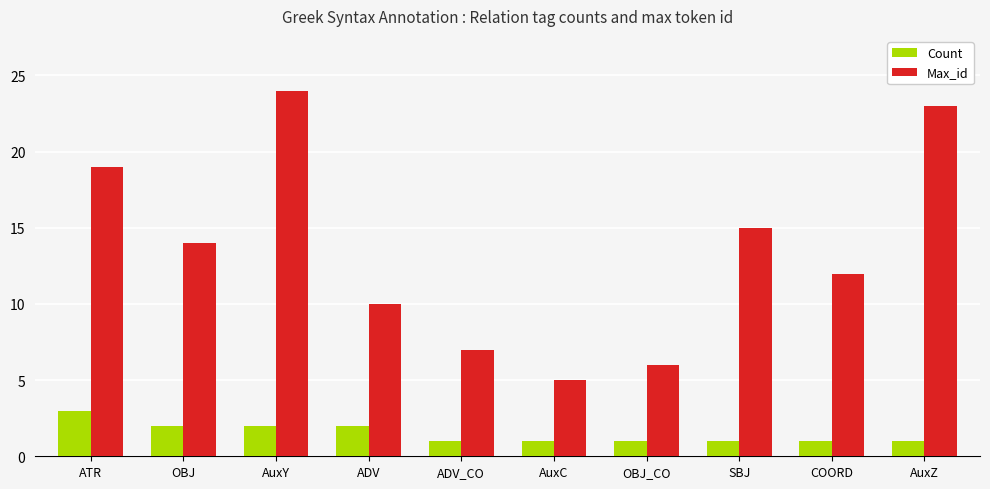

Are the bars grouped side by side (vs. stacked)?

Yes